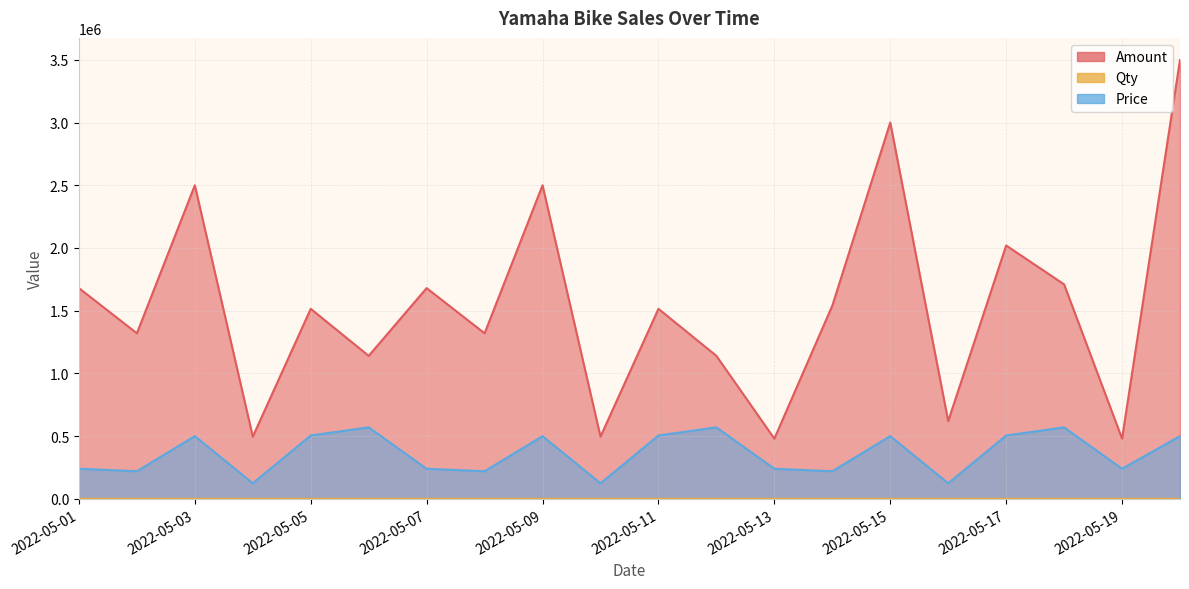

Which series has the largest total across all categories?

Amount